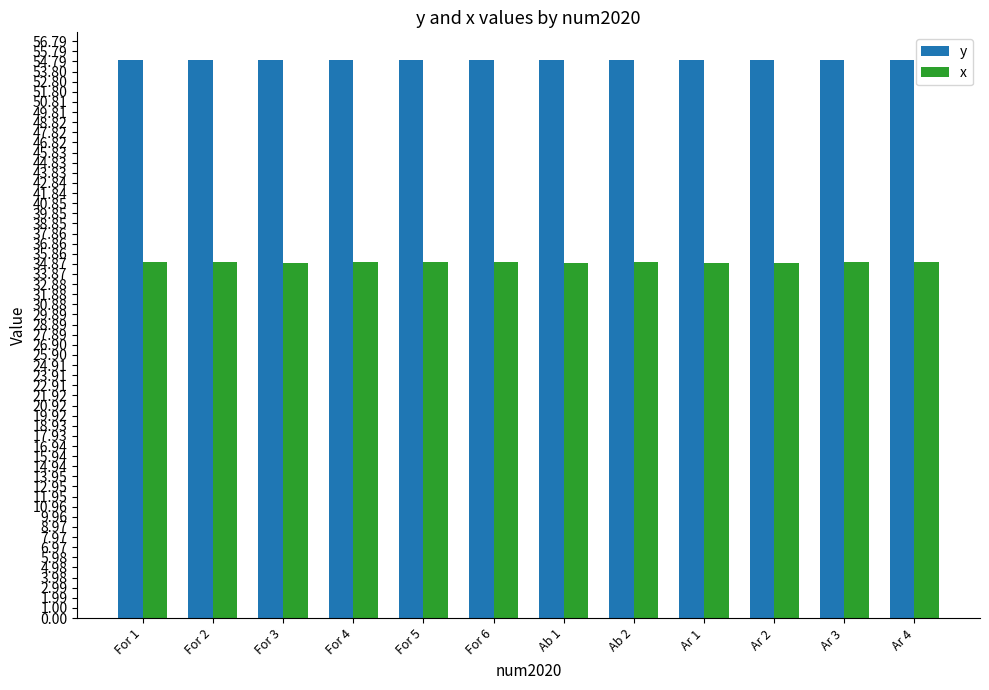

Reading left to right, what are all the values shown in this chart?

y: 54.9	54.9	54.9	54.9	54.9	54.9	54.9	54.9	54.9	54.9	54.9	54.9
x: 35.0	35.0	35.0	35.0	35.0	35.0	35.0	35.0	35.0	35.0	35.0	35.0